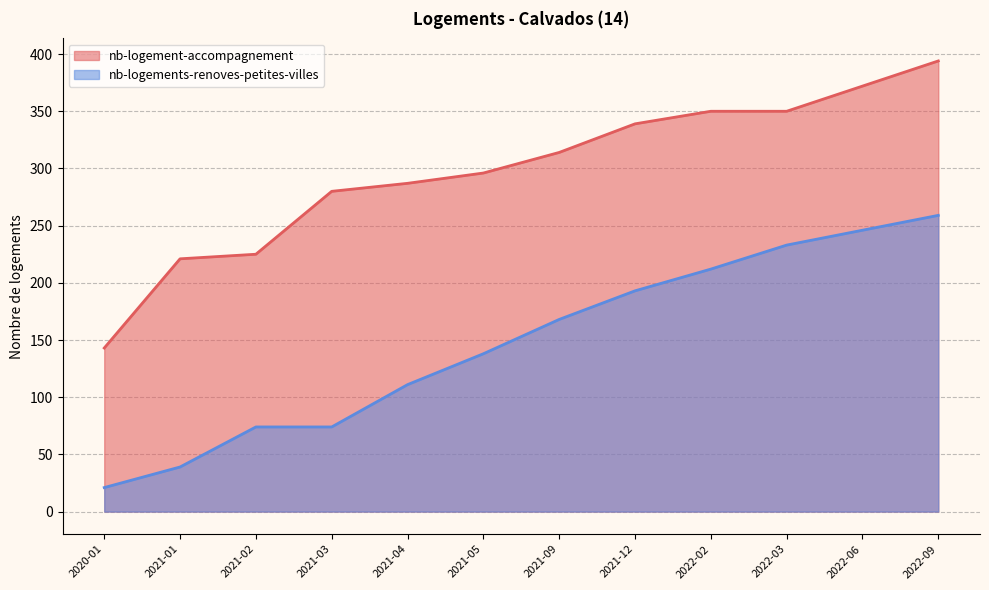

What is the sum of all nb-logement-accompagnement values?

3571